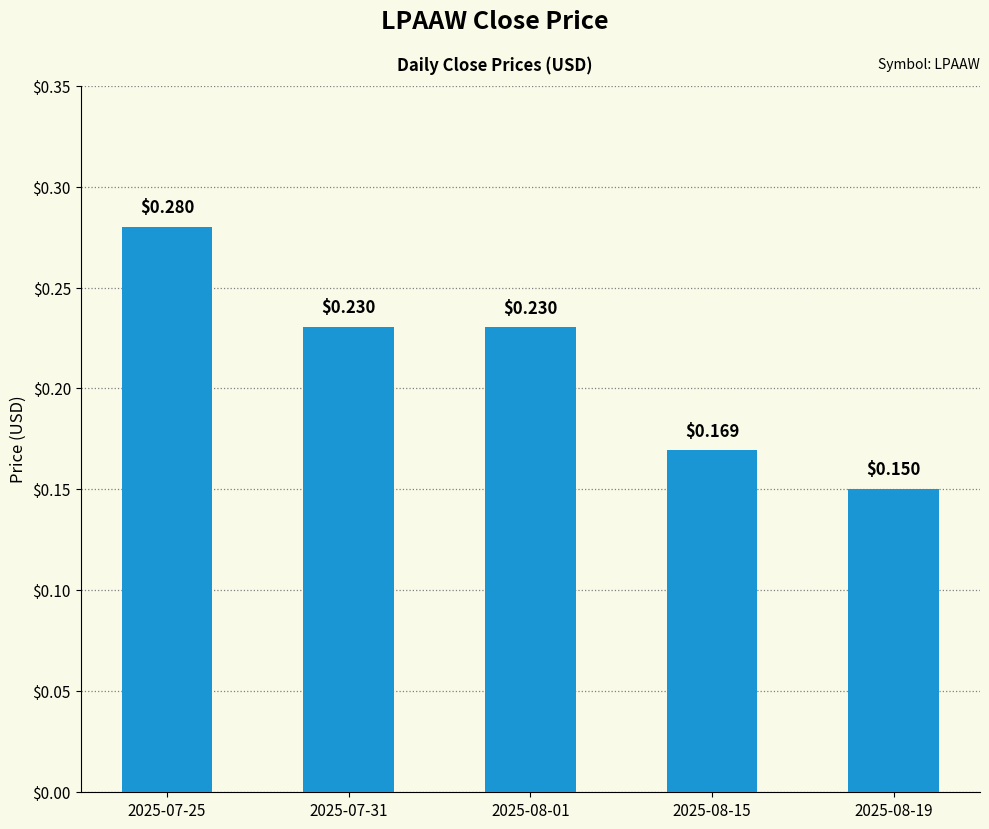

At which label is the value closest to 0?

2025-08-19